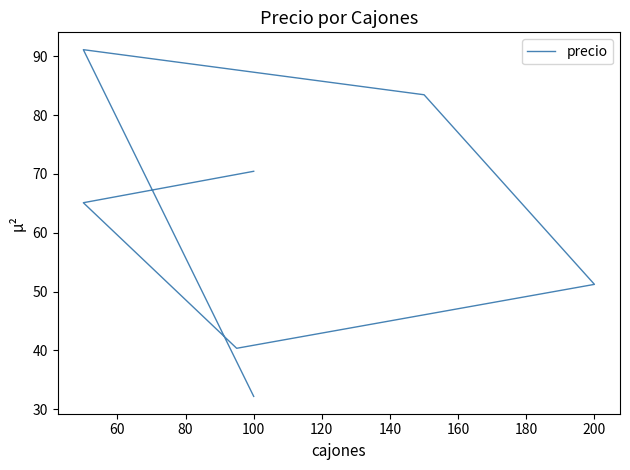

What is the greatest value displayed?

91.1